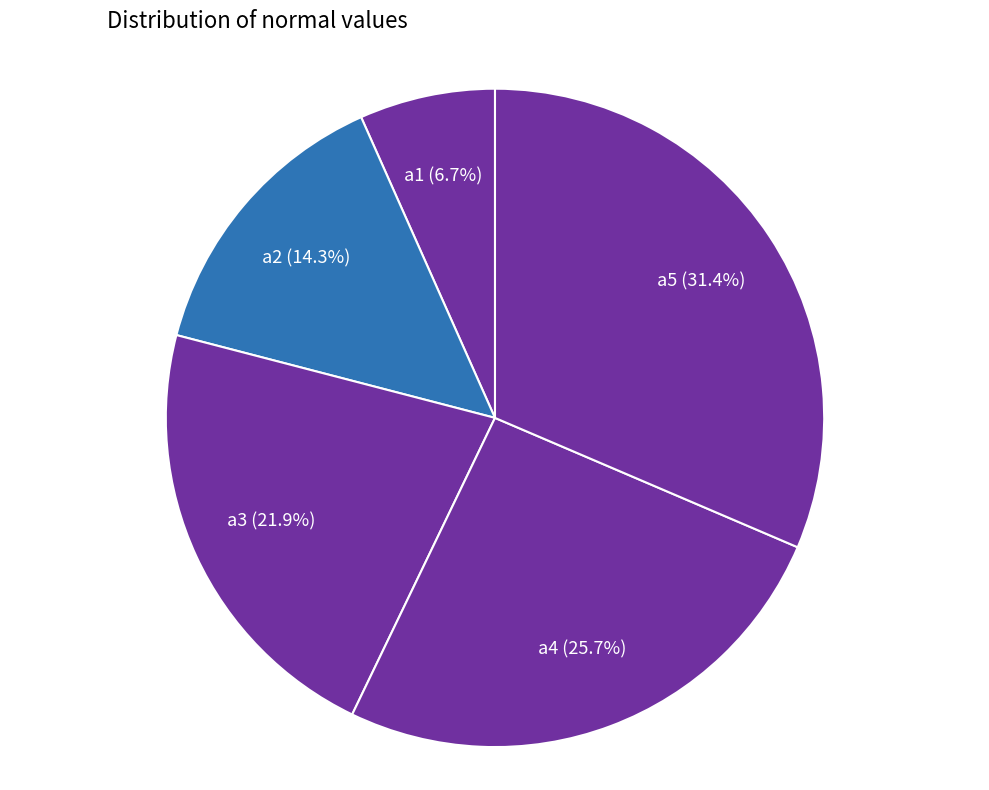

Is the sum of a3 and a1 greater than half?

No